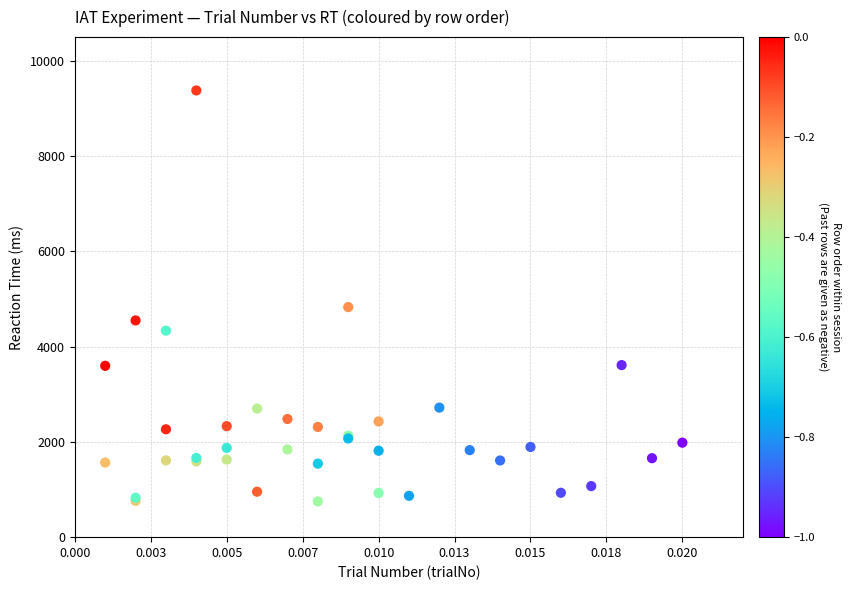

What Y value in the scatter plot is closest to 5065?

4831